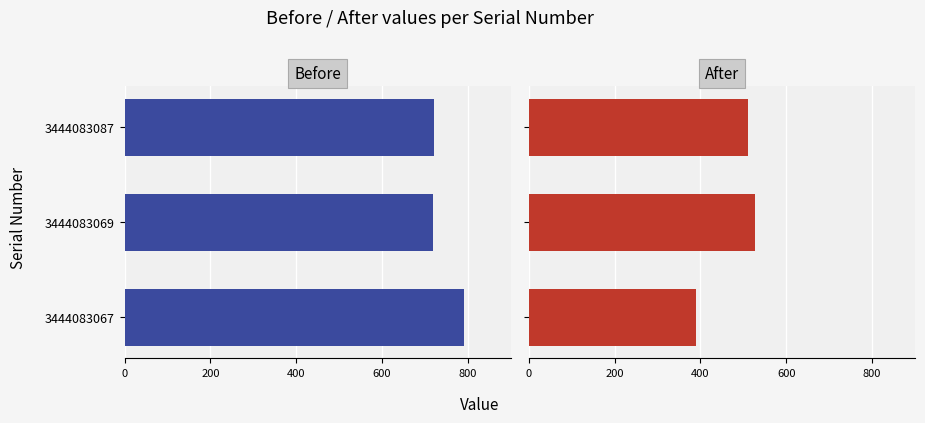

What is the minimum value shown in the chart?

389.9